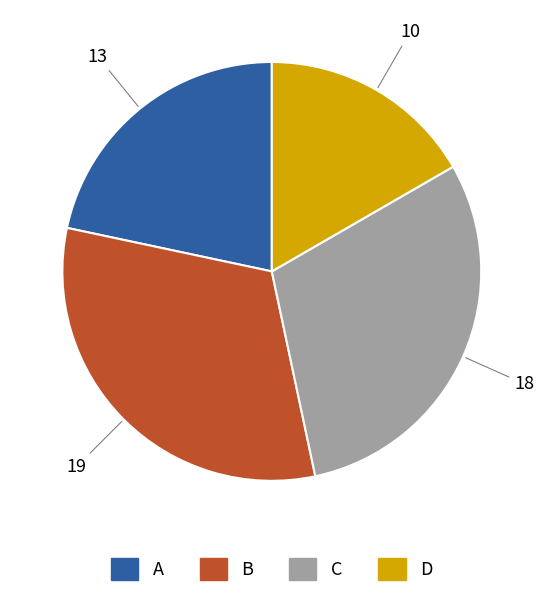

What is the ratio of the value at D to the value at C?

0.6